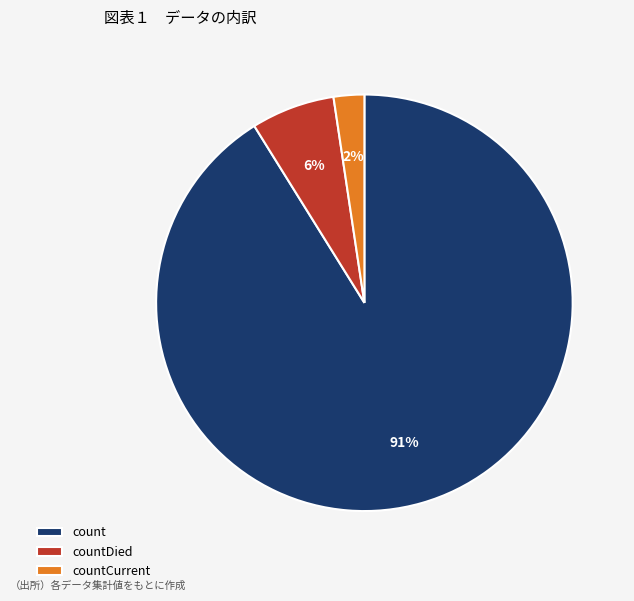

To the nearest percent, what is the average slice percentage?

33%